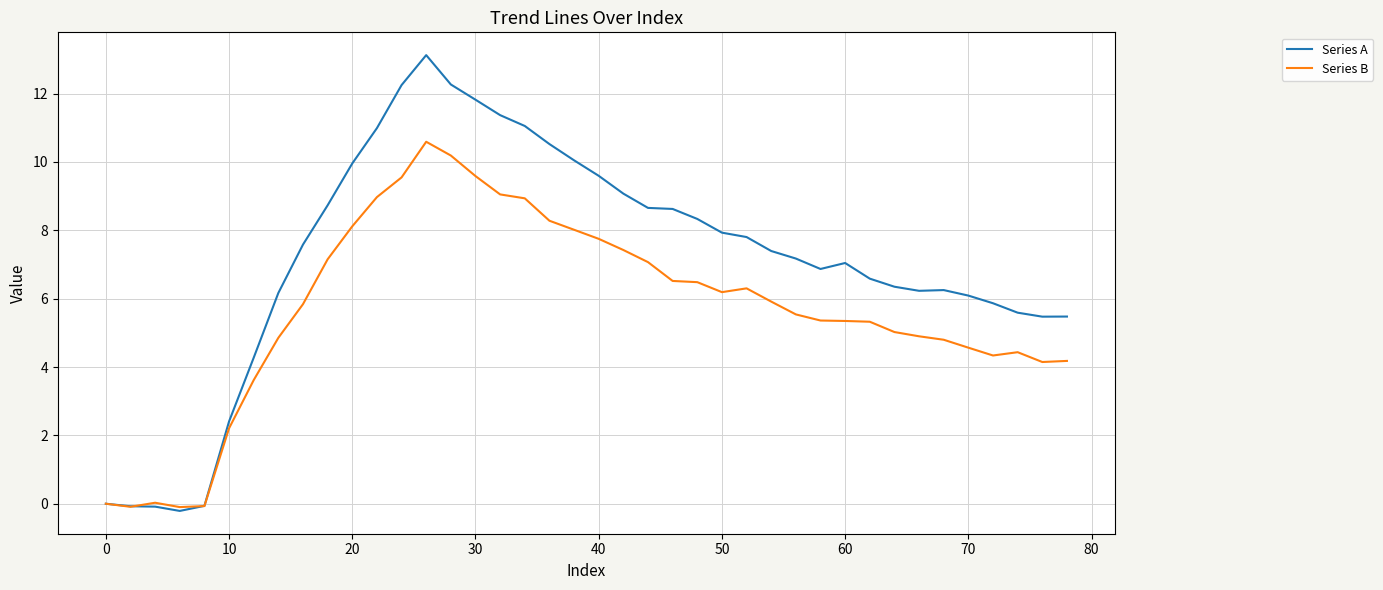

Which series has the widest spread of values?

Series A